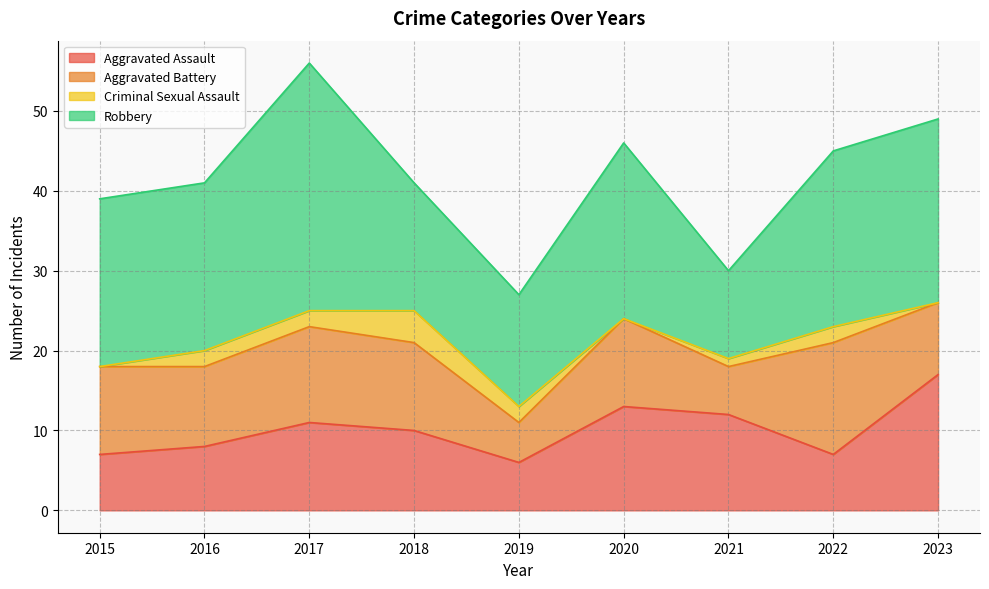

What is the sum of all Criminal Sexual Assault values?

13